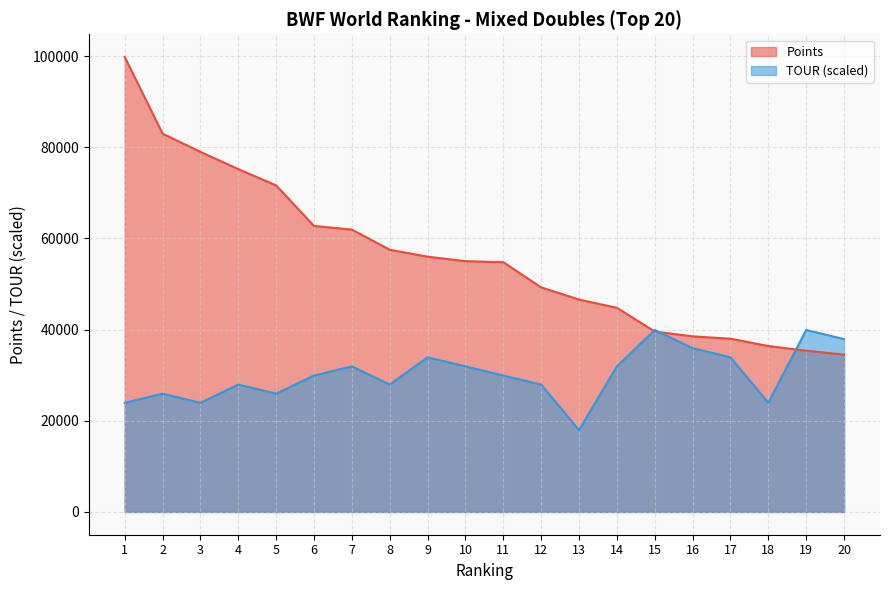

At which category does the chart reach its peak across all series?

1